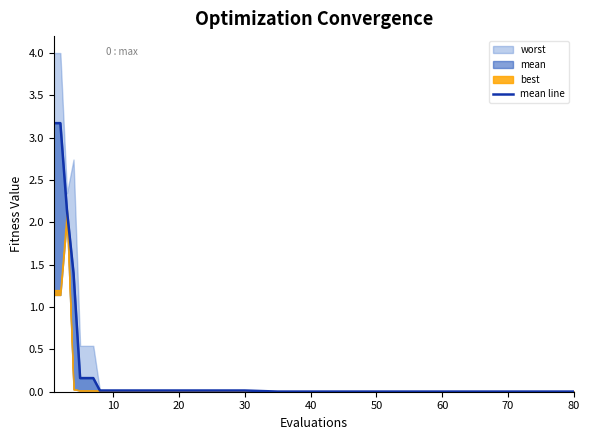

What is the average value?

0.5